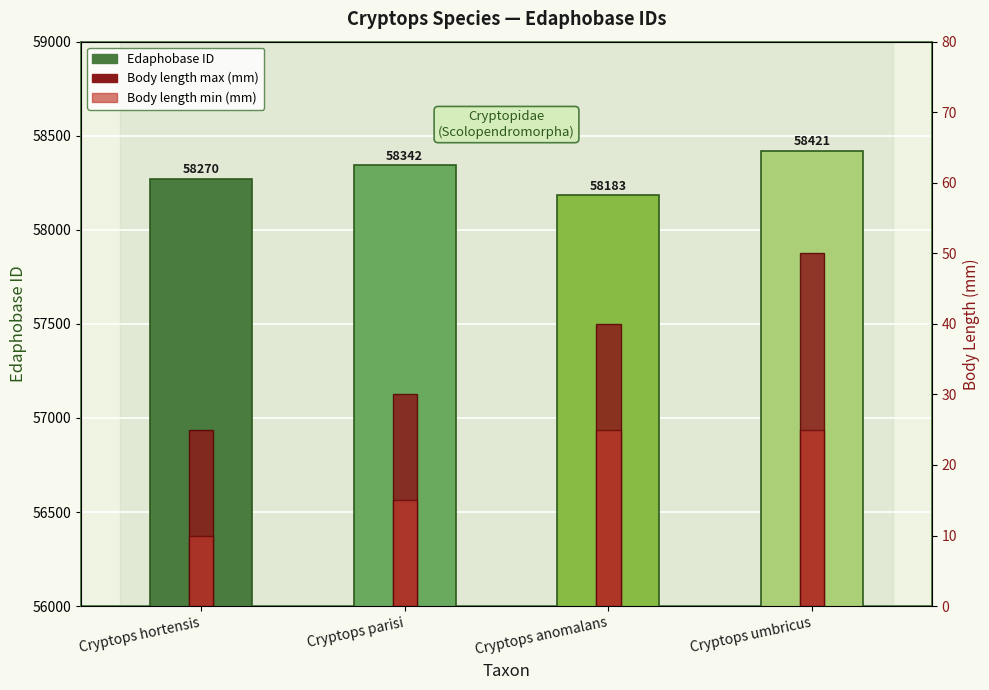

At which category is the sum across all series the highest?

Cryptops umbricus